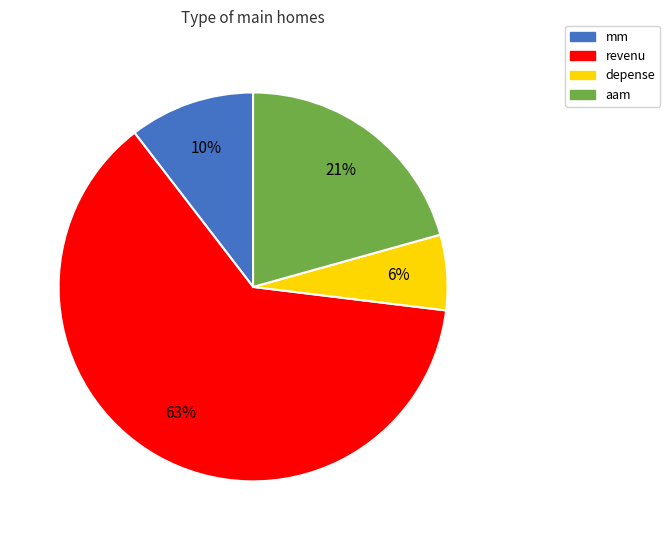

Between mm and aam, which is larger?

aam